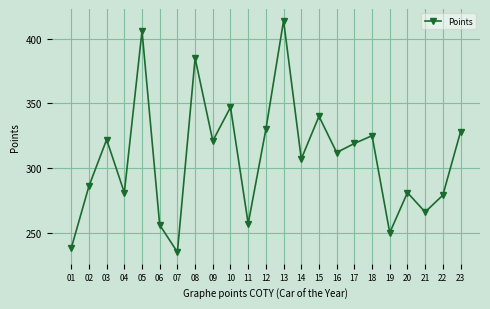

What is the value of the 12th point from the left?

330